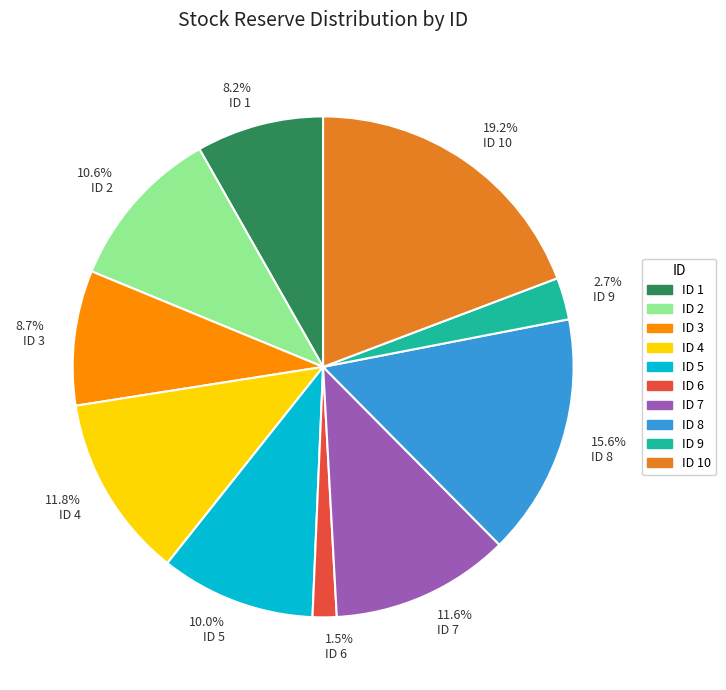

Which slice is the smallest?

ID 6